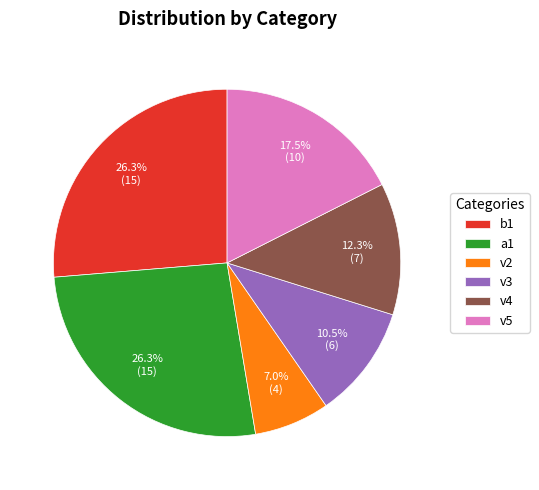

What portion of the pie excludes v5?

82.5%